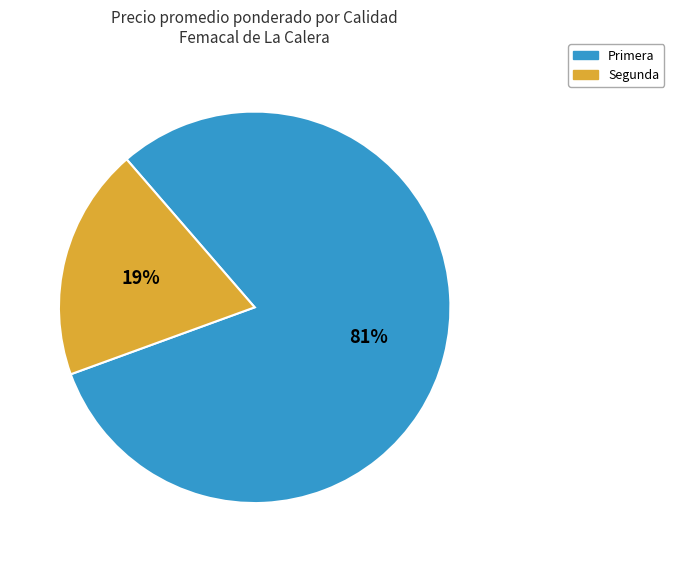

To the nearest percent, what is the difference between the largest and smallest slice percentages?

62%